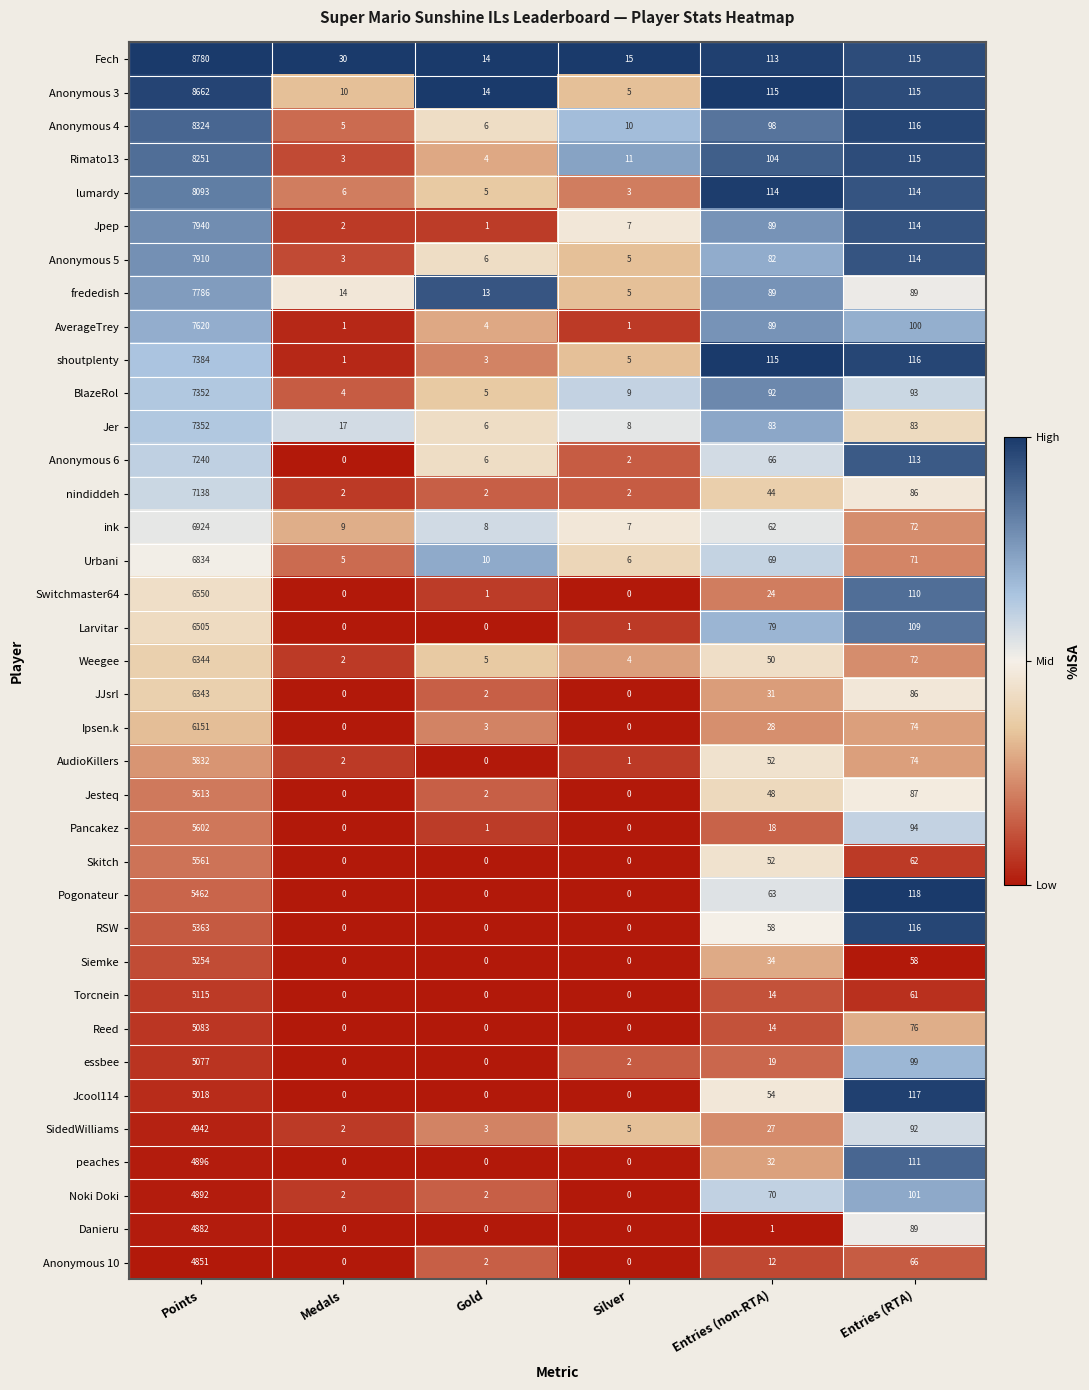

List the labels in order of AudioKillers value, largest first.

Points, Entries (RTA), Entries (non-RTA), Medals, Silver, Gold